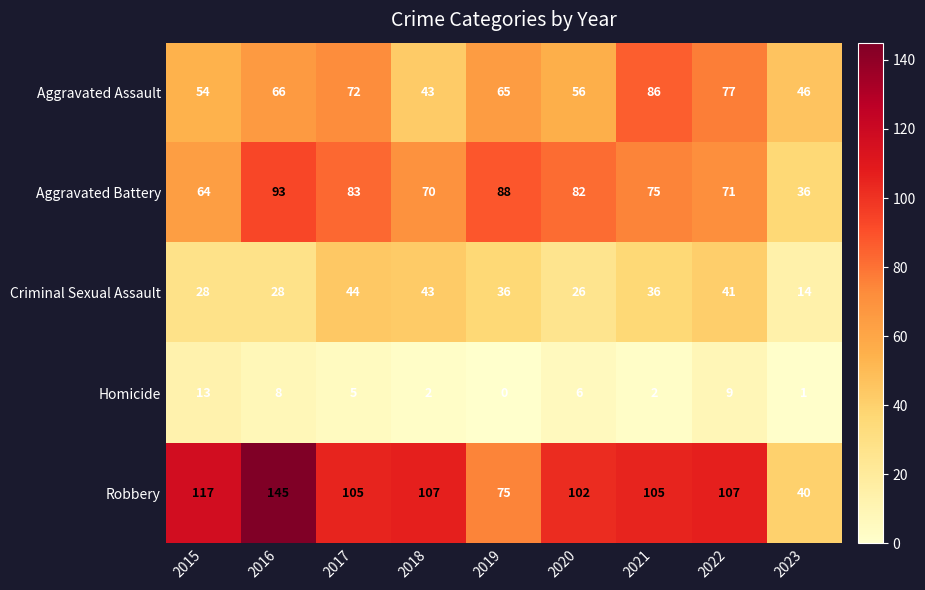

Which series has the largest range (max minus min)?

Robbery